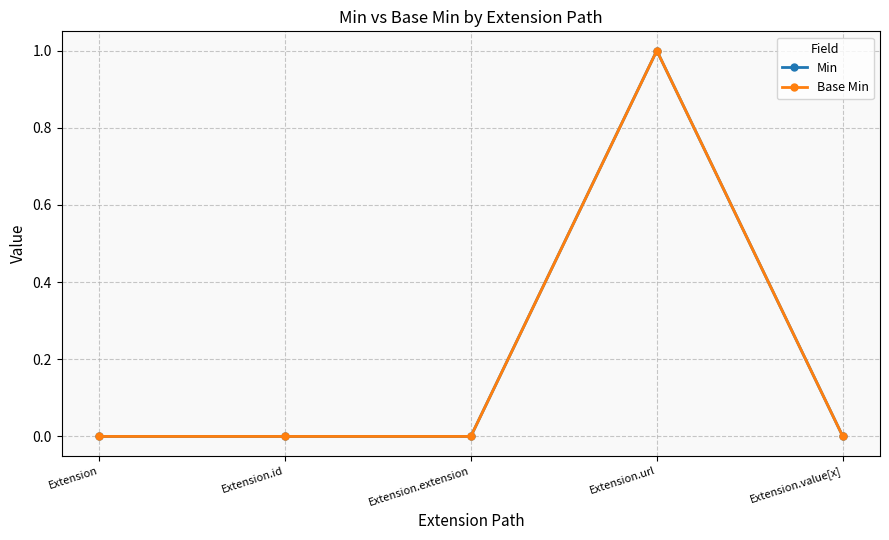

Reading left to right, extract all data points from this chart.

Min: 0	0	0	1	0
Base Min: 0	0	0	1	0